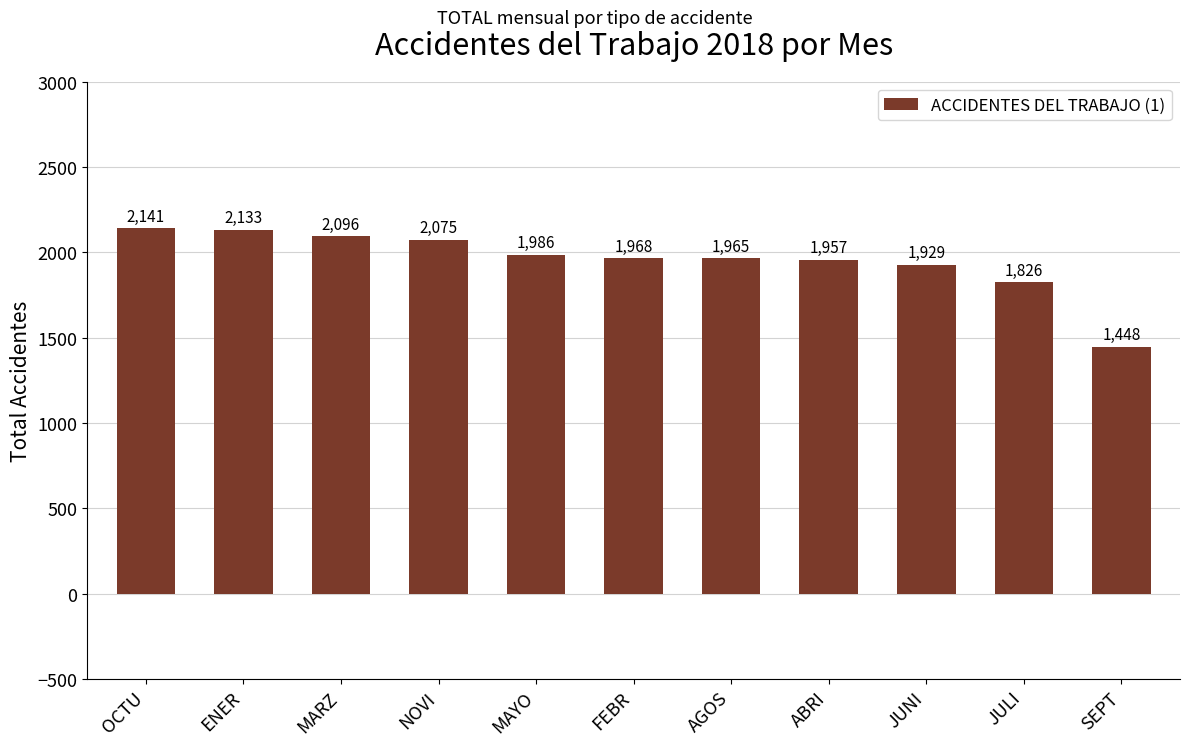

Reading left to right, transcribe all the data shown in this chart.

OCTU=2141	ENER=2133	MARZ=2096	NOVI=2075	MAYO=1986	FEBR=1968	AGOS=1965	ABRI=1957	JUNI=1929	JULI=1826	SEPT=1448